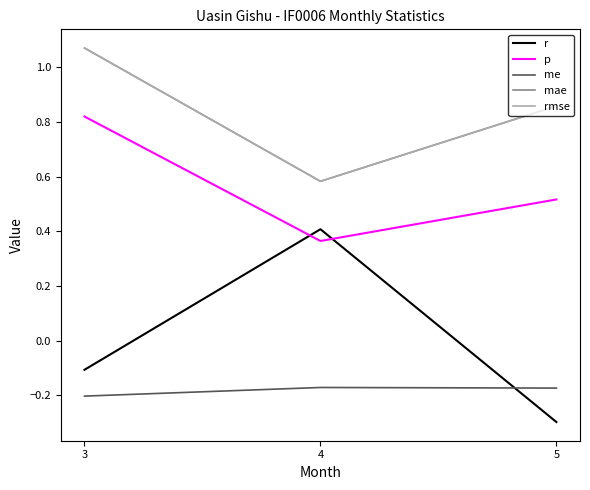

Is this an area chart (filled region under the line)?

No